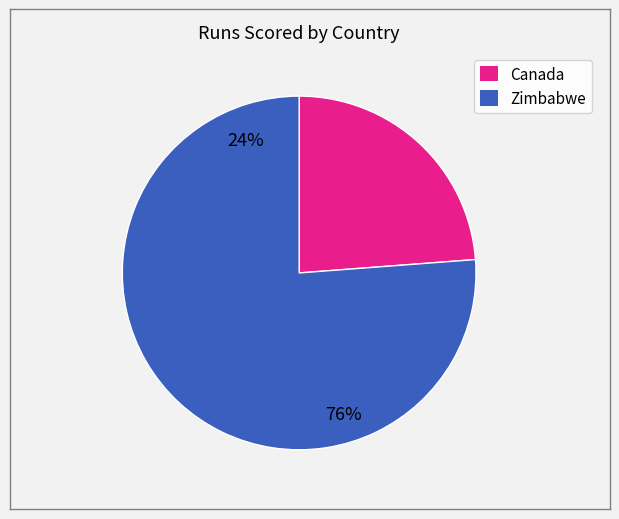

Rank the categories by value from highest to lowest.

Zimbabwe, Canada